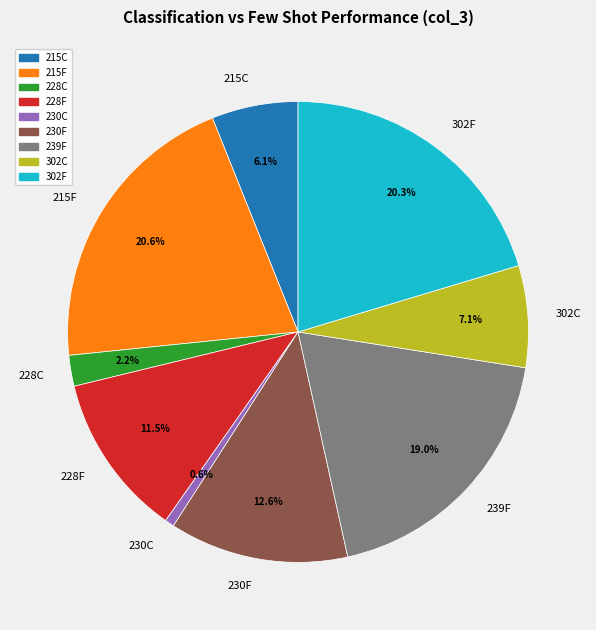

The 215F slice represents 31% of the pie. True or false?

False